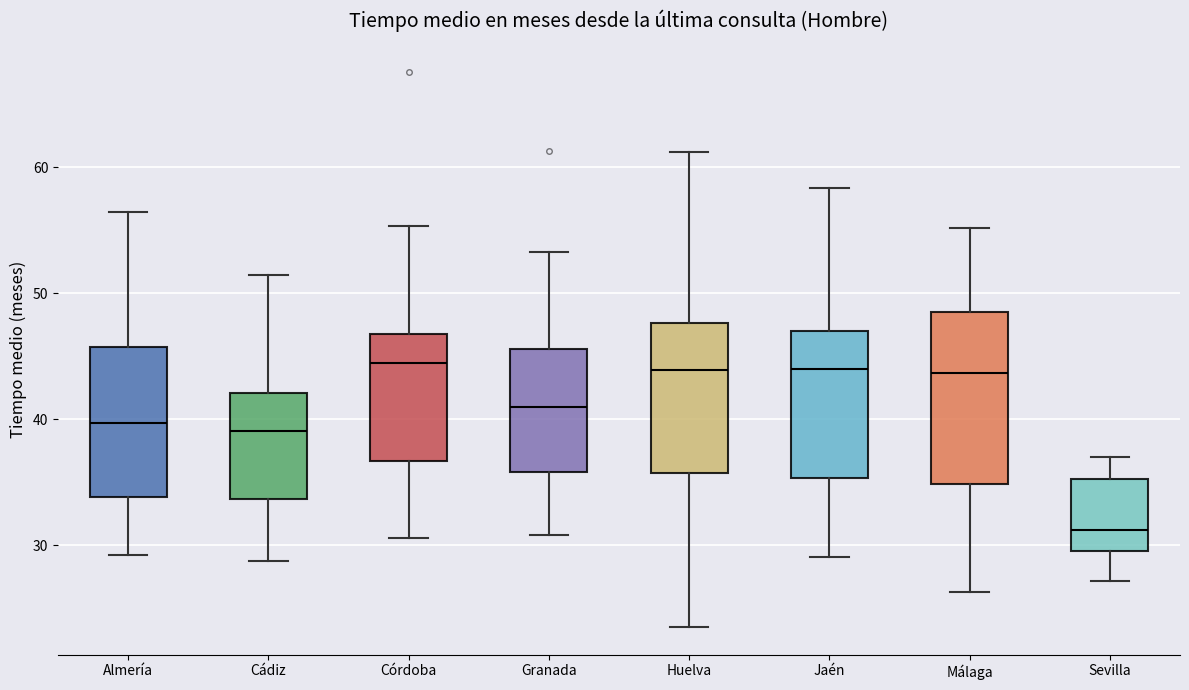

Where is the upper edge of the box for Málaga on the y-axis? The values are not printed on the chart, so give them approximately, as read against the axis.

49